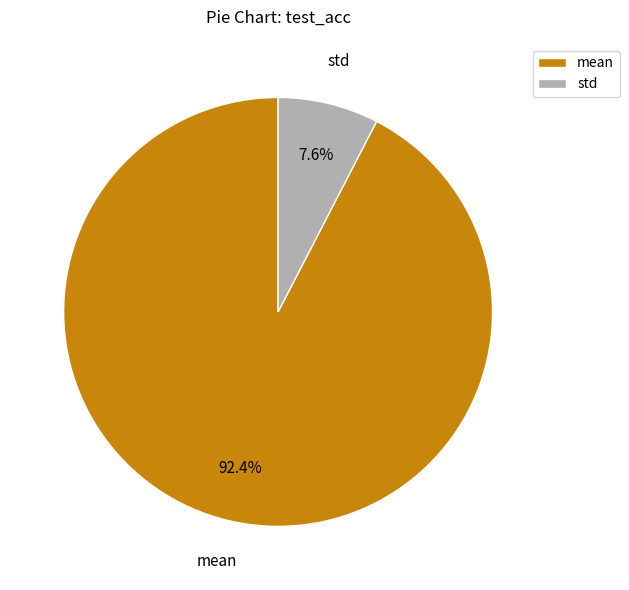

To the nearest percent, what portion does mean represent?

92%